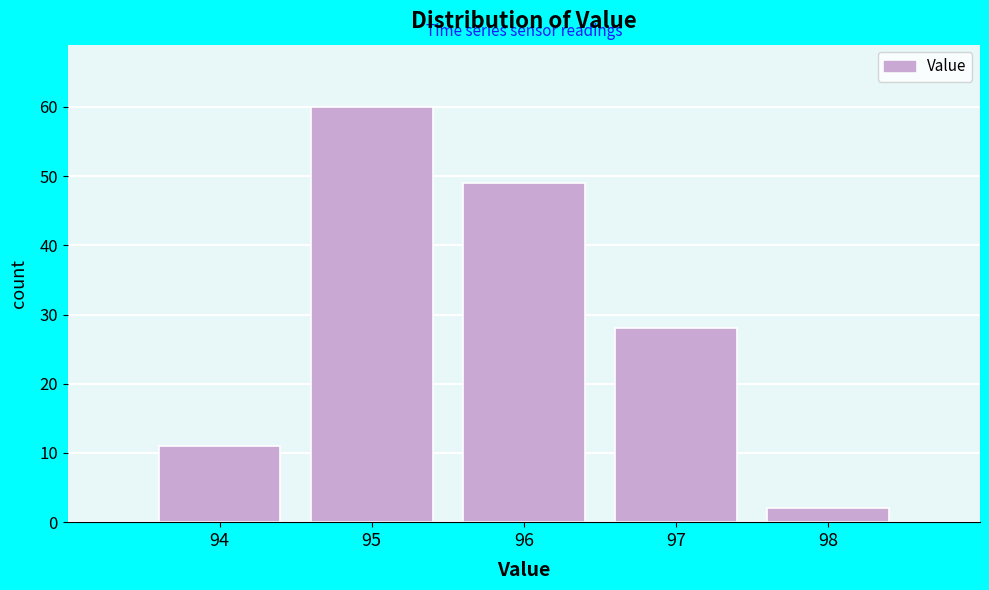

Reading left to right, list every bar in this chart as the range it spans on the x-axis followed by its height. The values are not printed on the chart, so give them approximately, as read against the axis.

93.5 to 94.5: 11
94.5 to 95.5: 60
95.5 to 96.5: 49
96.5 to 97.5: 28
97.5 to 98.5: 2